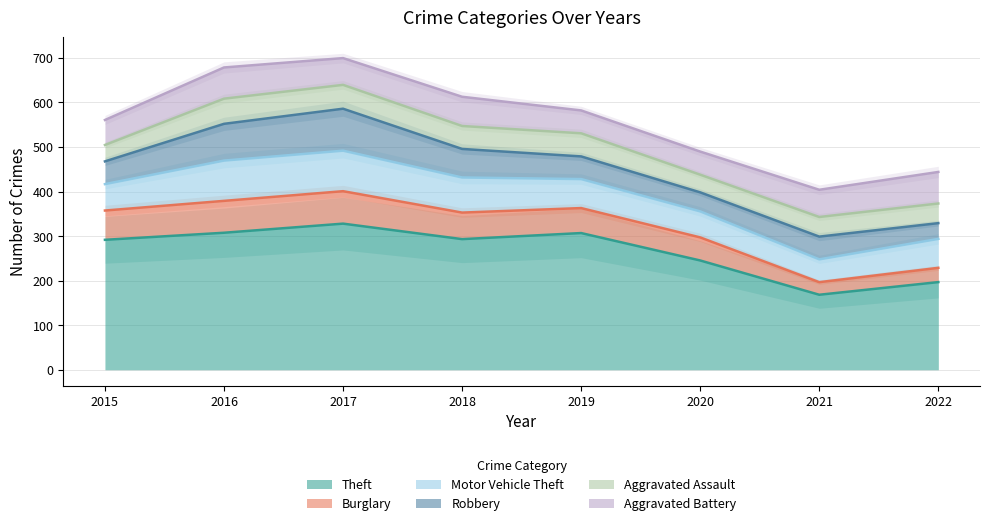

What is the maximum value for Robbery?

100